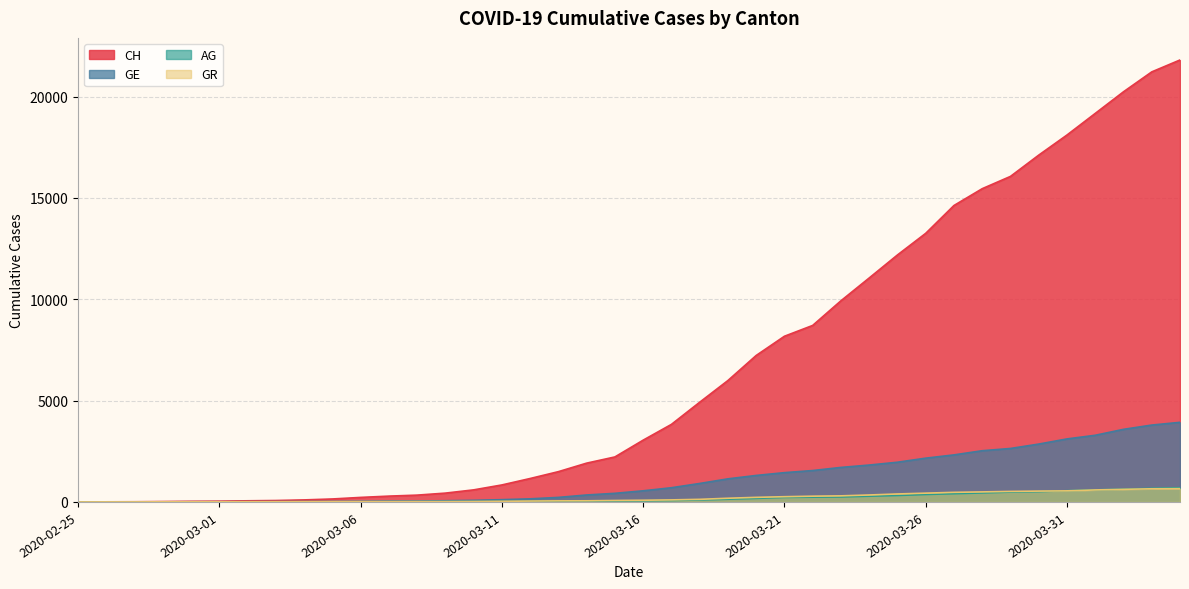

What is the difference between the GE values at 2020-03-03 and 2020-03-23?

1690